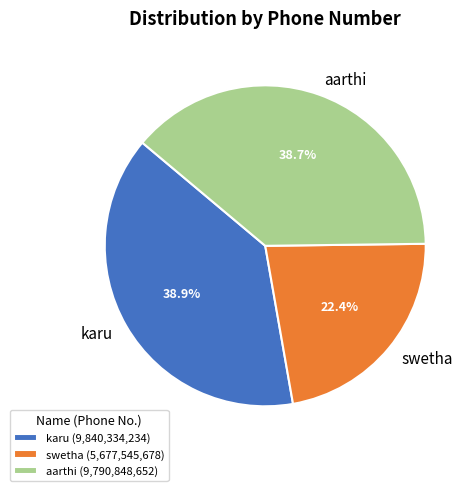

What is the ratio of the value at swetha to the value at karu?

0.6